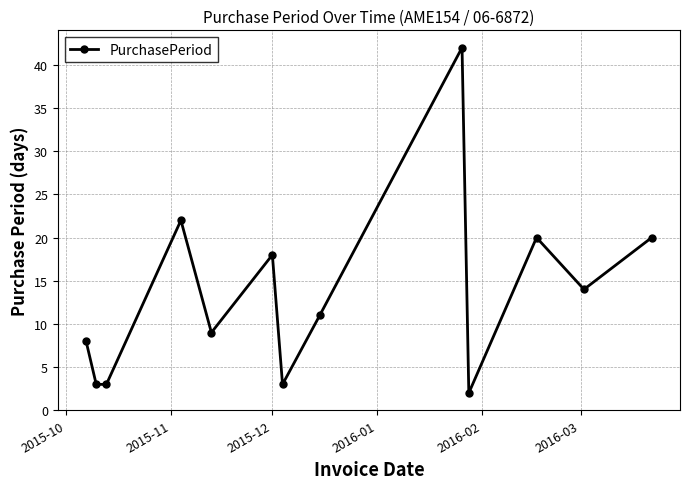

What is the value of the 12th point from the left?

14